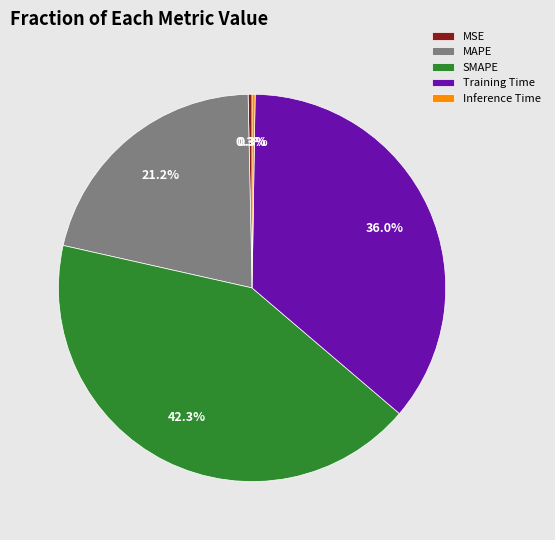

Is there a majority slice in this chart?

No